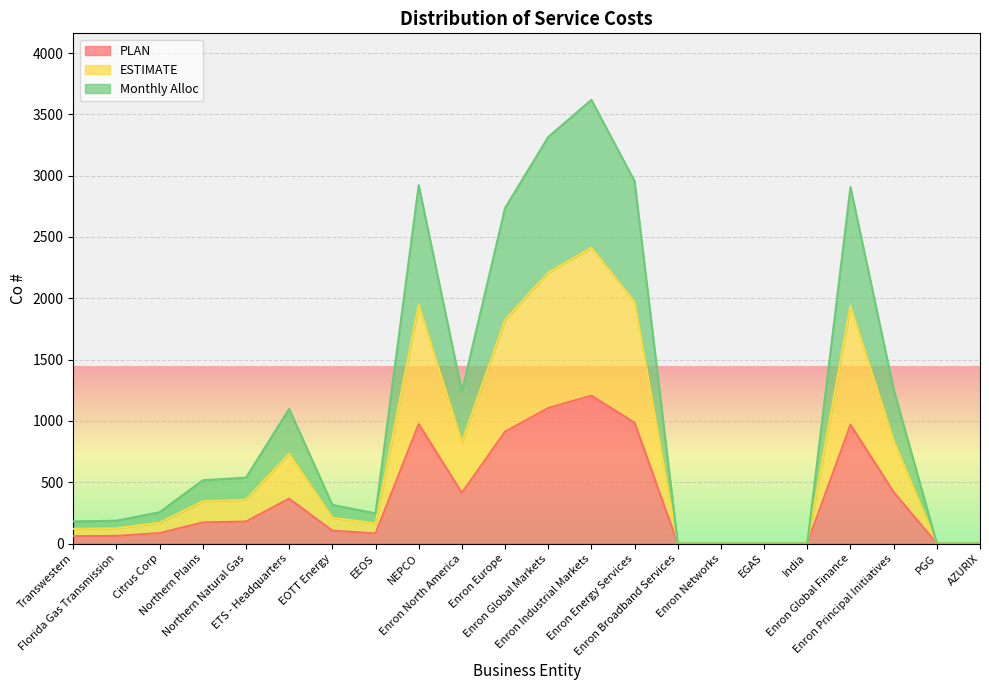

What is the value of the Monthly Alloc point at the 5th from the left?

537